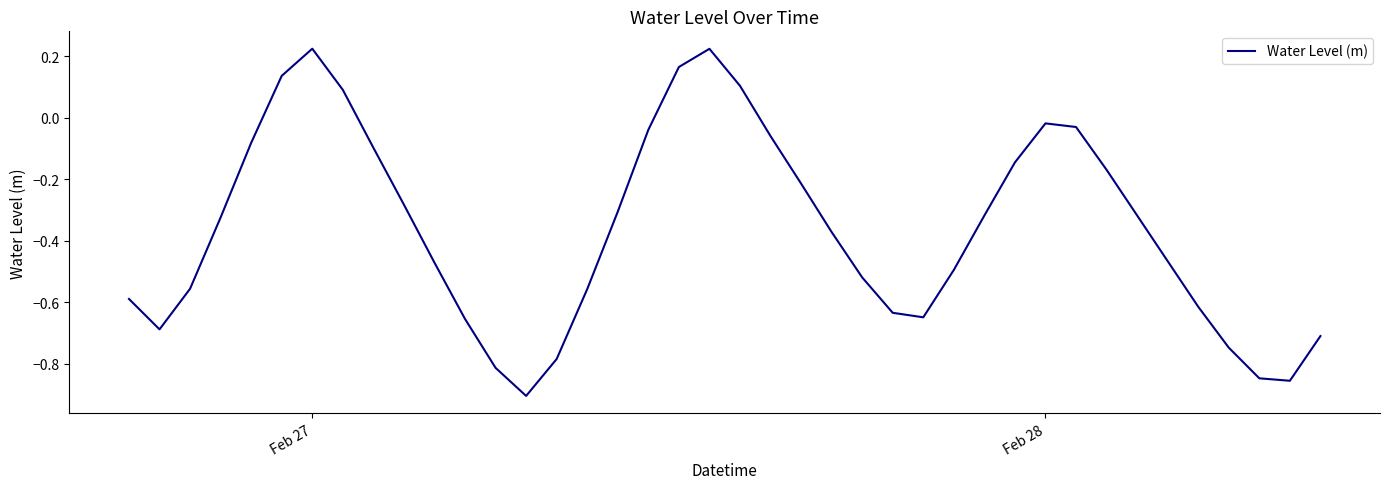

True or false: there are more than 2 points higher than both neighbors.

True